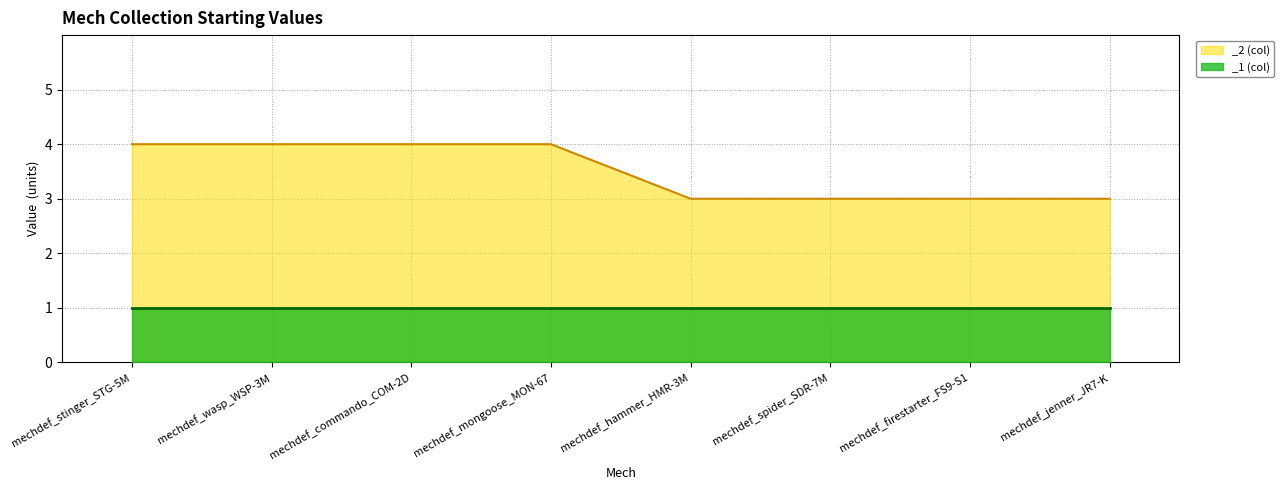

What position from the right is mechdef_jenner_JR7-K?

1